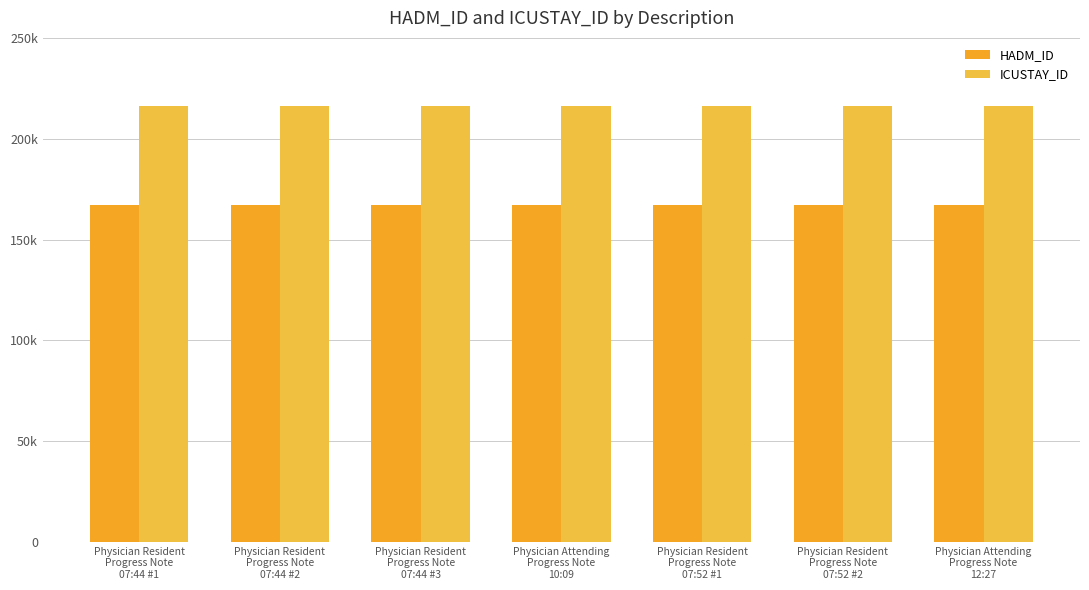

Does the chart contain any negative values?

No